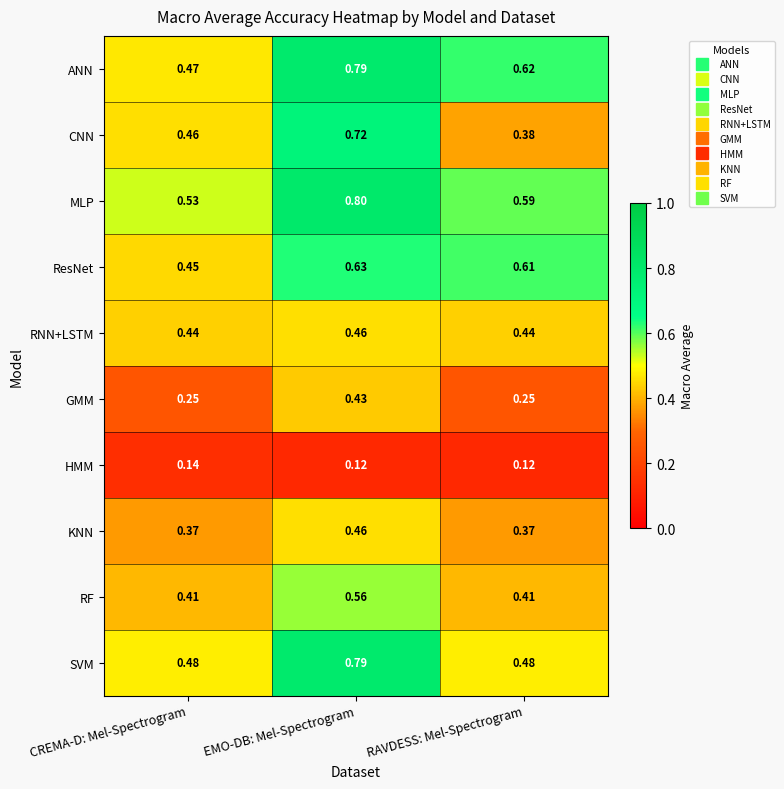

Rank the series at RAVDESS: Mel-Spectrogram from lowest to highest value.

HMM, GMM, KNN, CNN, RF, RNN+LSTM, SVM, MLP, ResNet, ANN